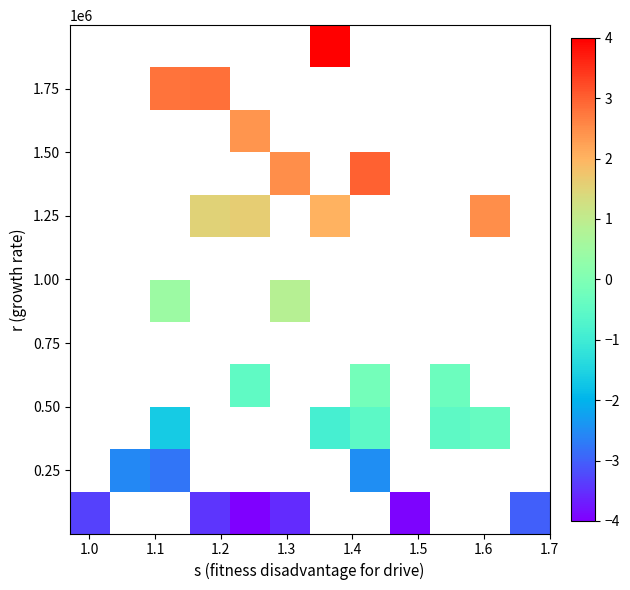

At how many categories does at least one series exceed 3?

1